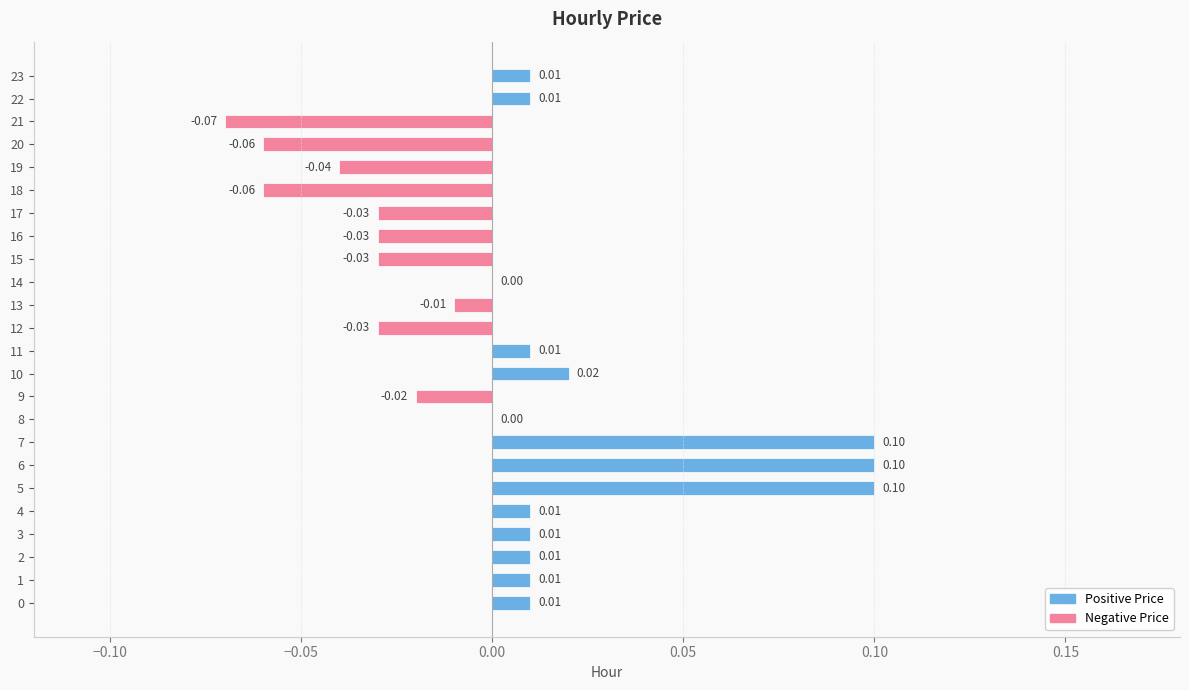

Which has a higher value, 6 or 21?

6